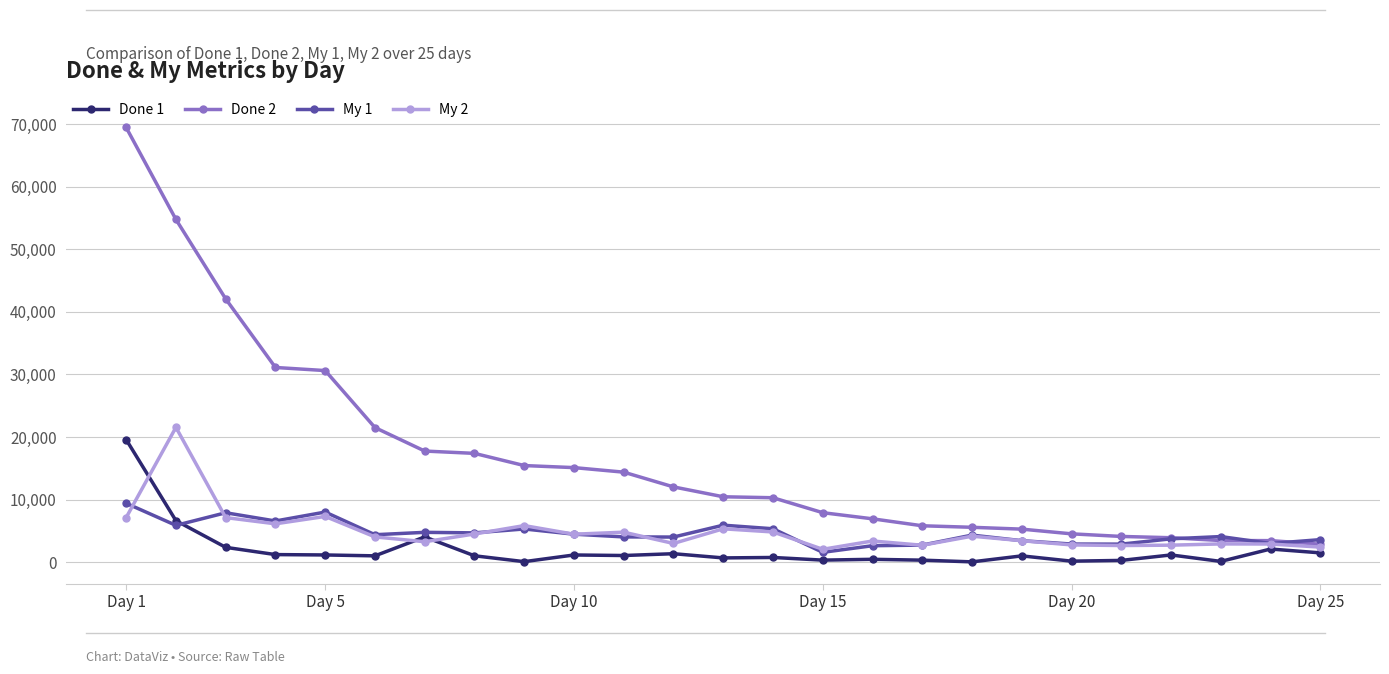

What is the average value of the My 2 series?

4846